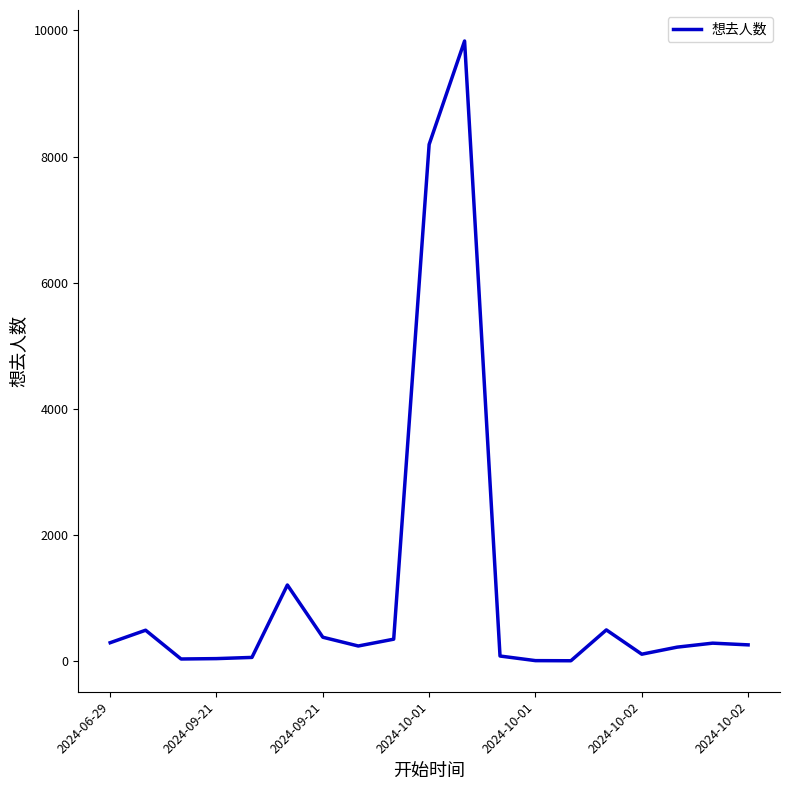

What is the difference between the maximum and minimum values?

9824